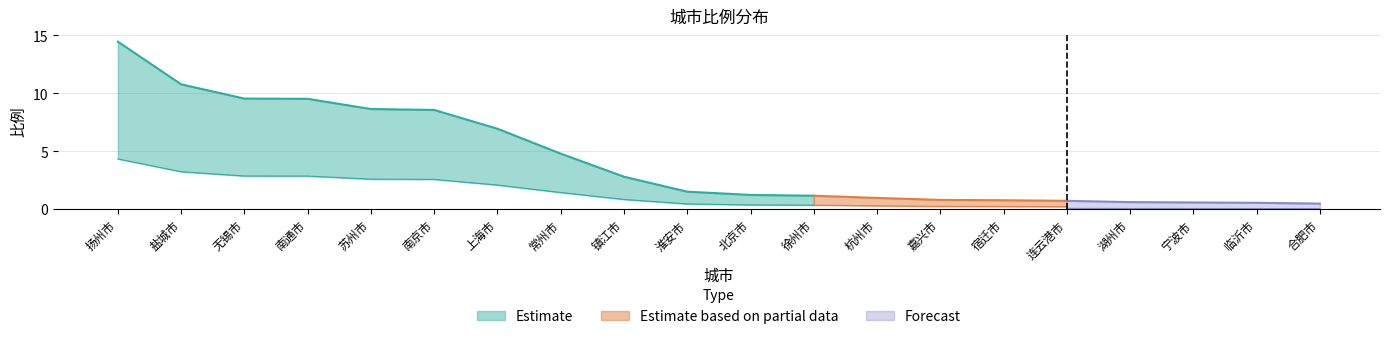

How many categories are shown in the chart?

20